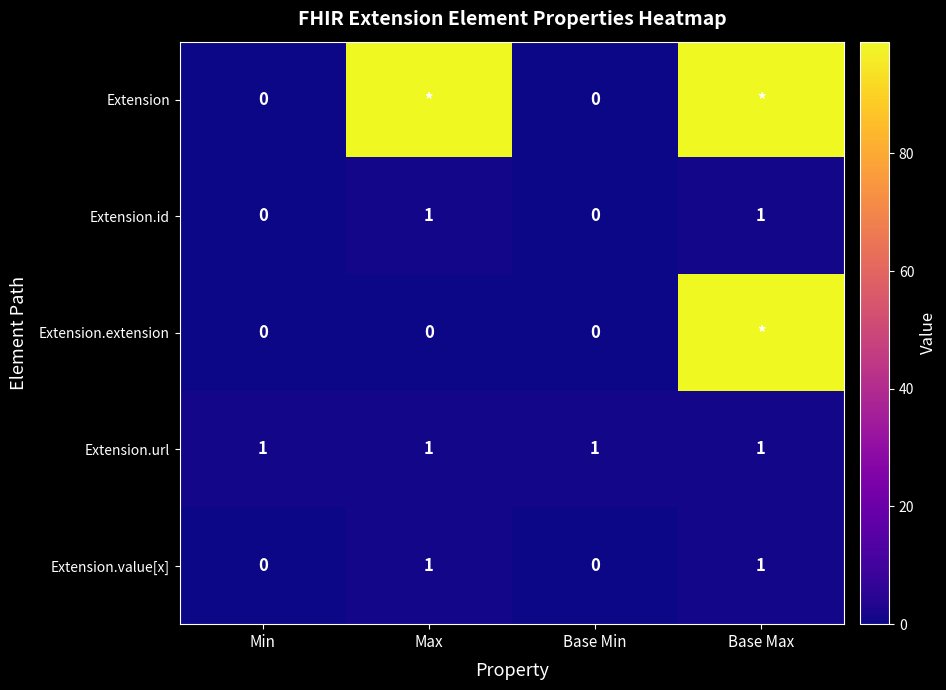

At which category is the sum across all series the highest?

Base Max